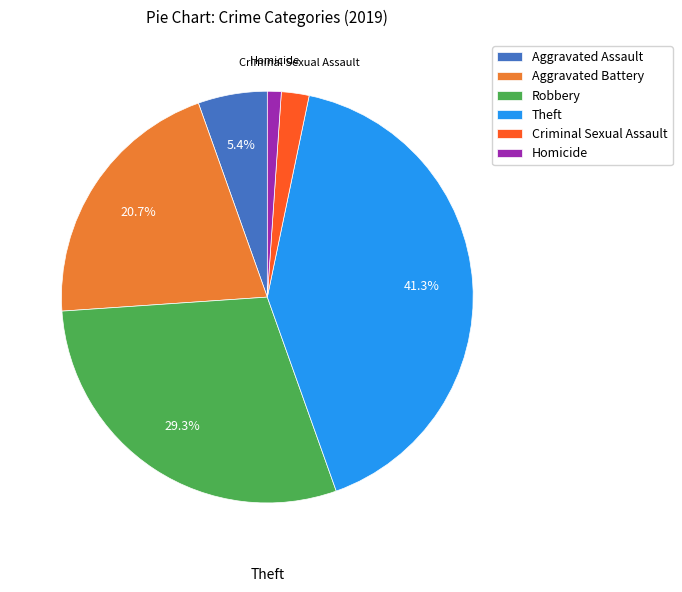

To the nearest percent, what is the difference between the largest and smallest slice percentages?

40%